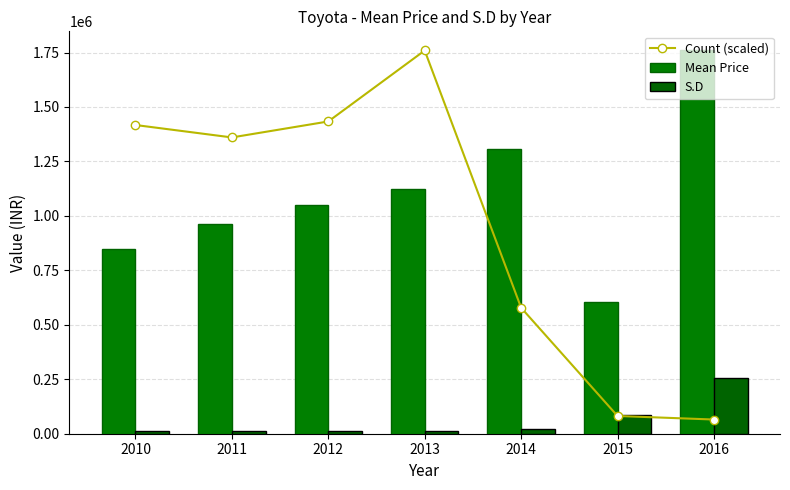

Which series has the largest total across all categories?

Mean Price